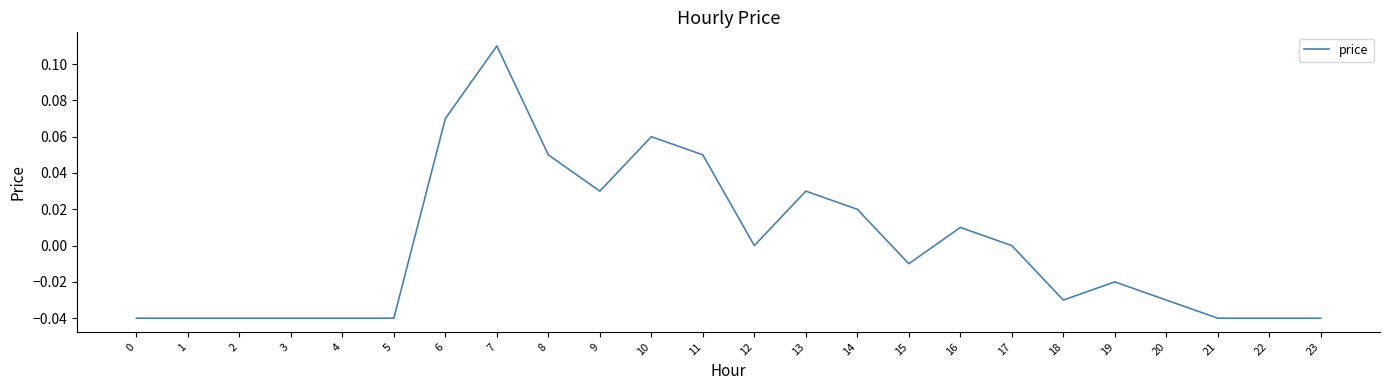

How many lines are shown in the chart?

1